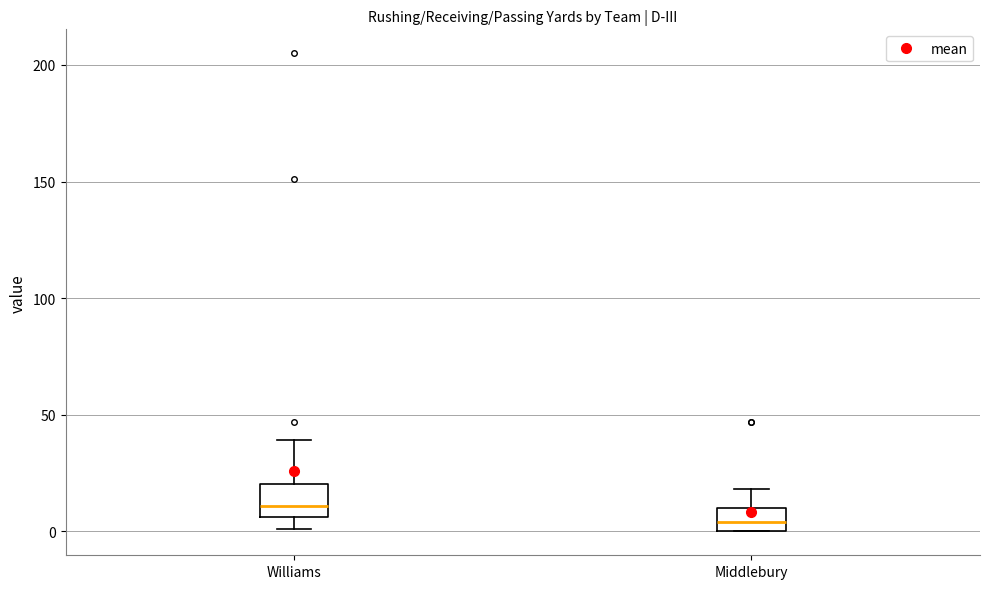

Reading left to right, read every box against the y-axis: the position of its median line, the range the box covers, and the ends of its whiskers. The values are not printed on the chart, so give them approximately, as read against the axis.

Williams: median 10, box 5 to 20, whiskers 0 to 40
Middlebury: median 5, box 0 to 10, whiskers 0 to 20